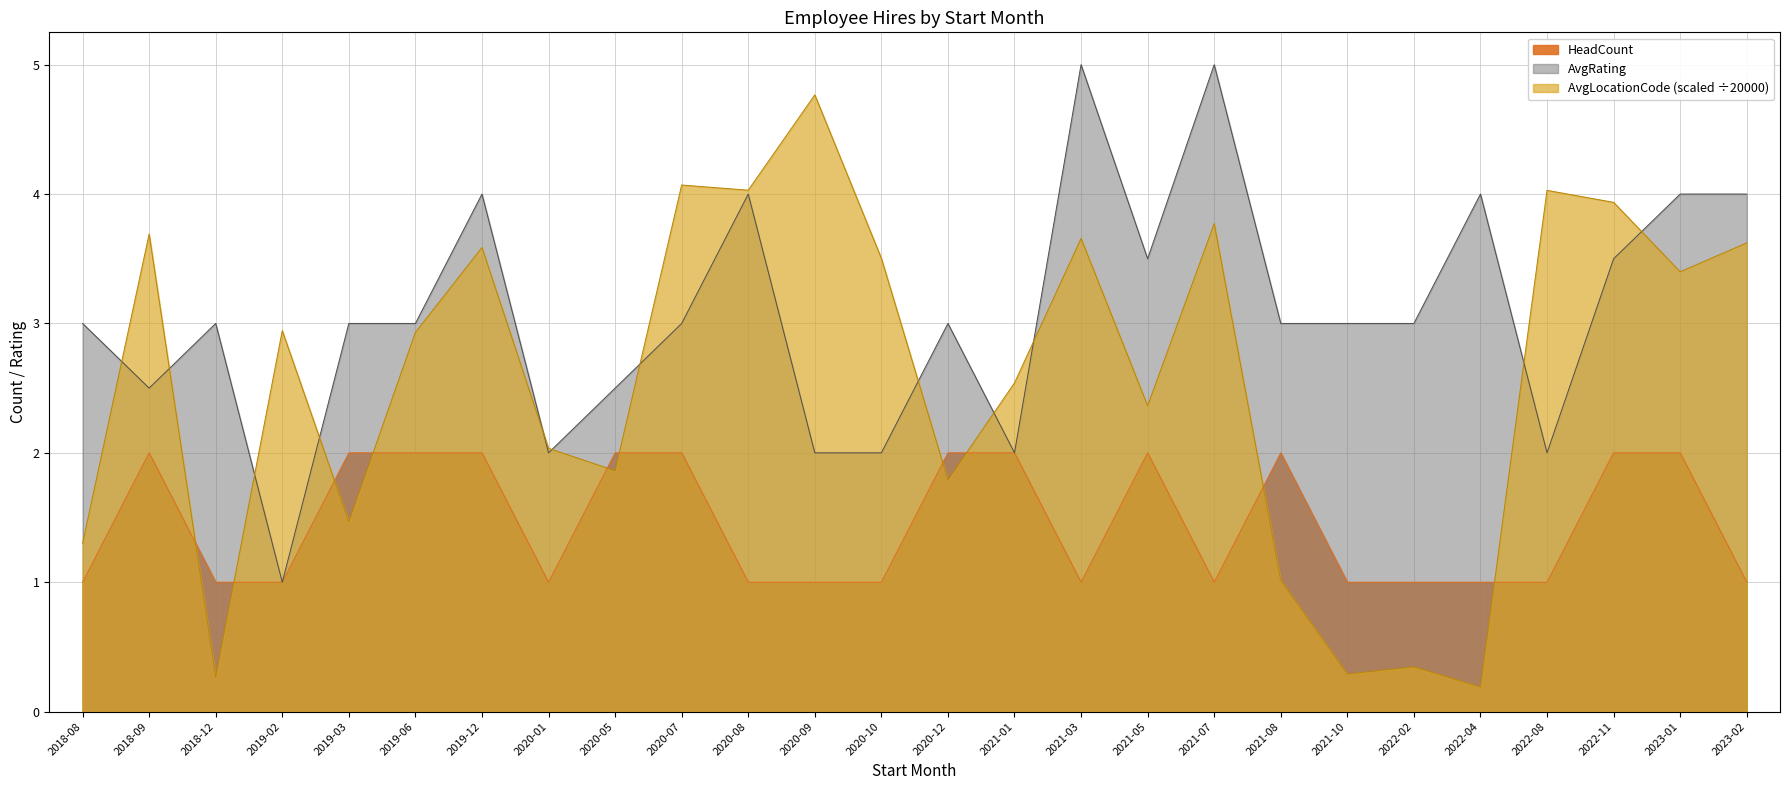

The HeadCount series shows 0.5 at 2022-11. True or false?

False